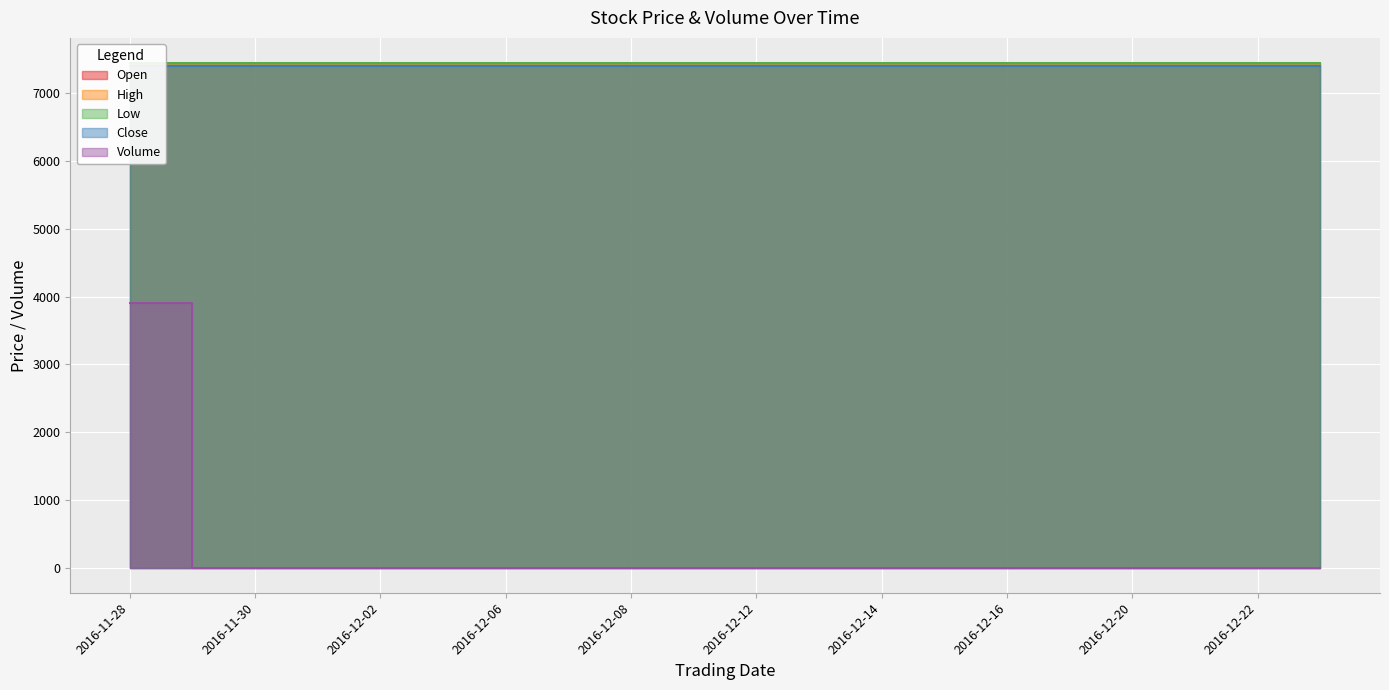

How many categories are shown in the chart?

20